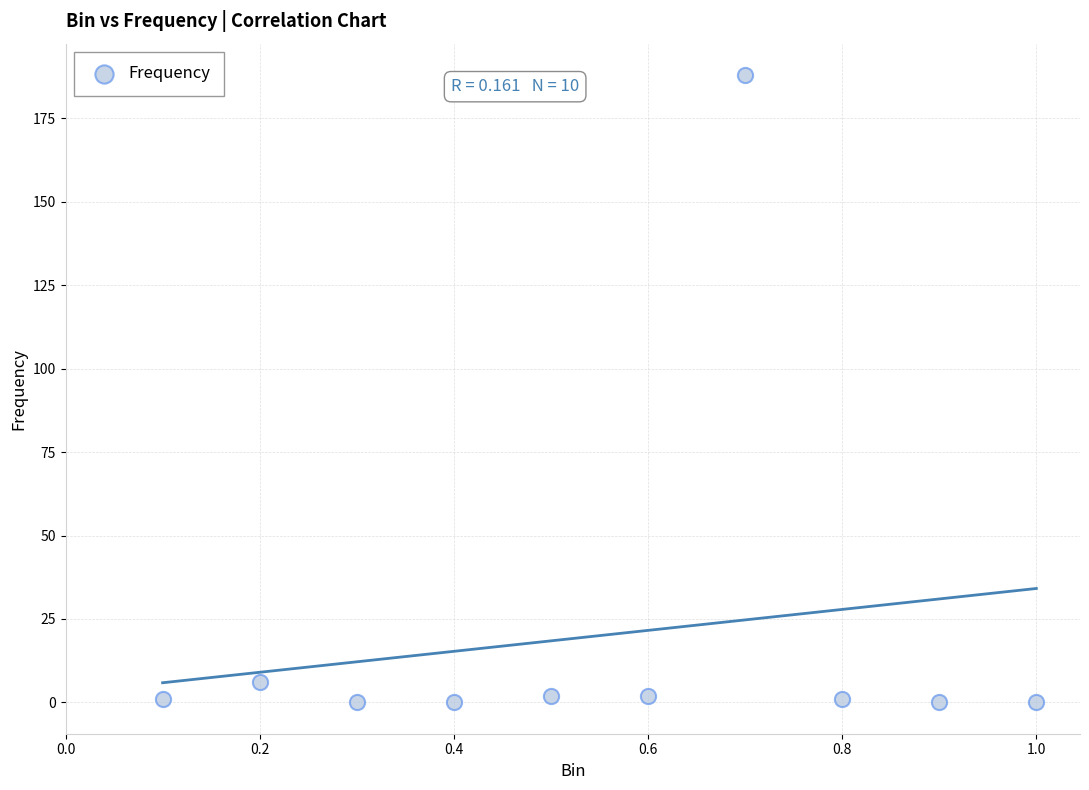

What is the range of Y values (max minus min)?

188